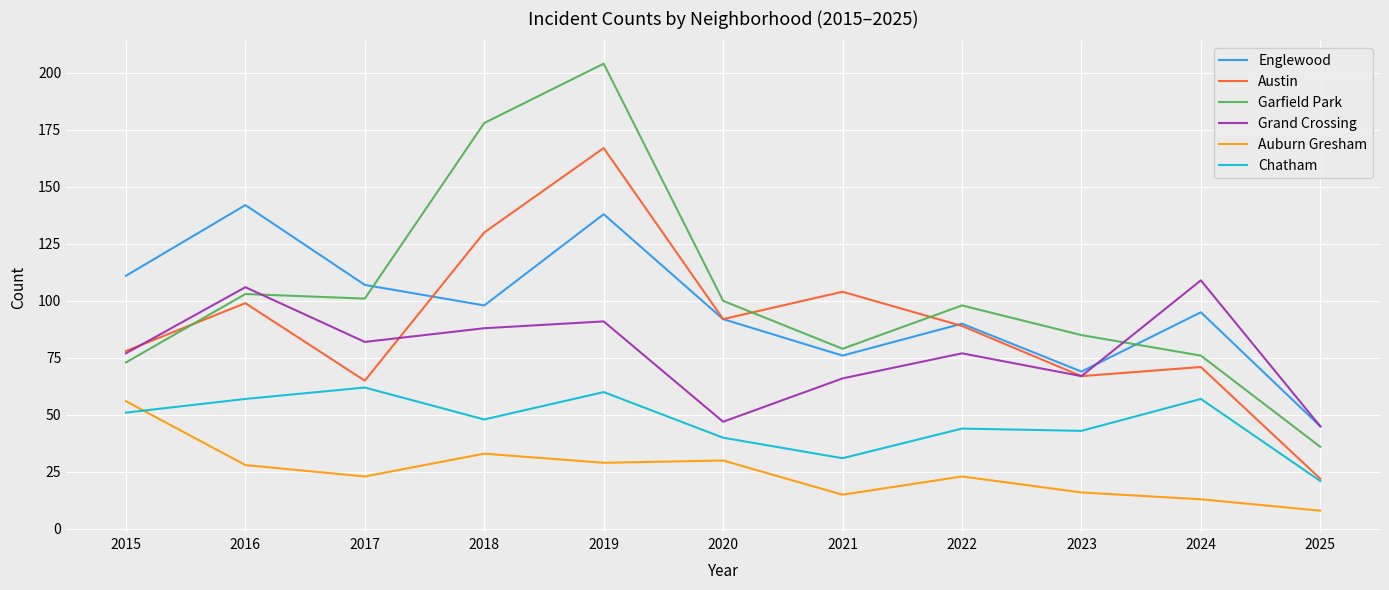

Is it true that Austin equals 92 at 2020?

True